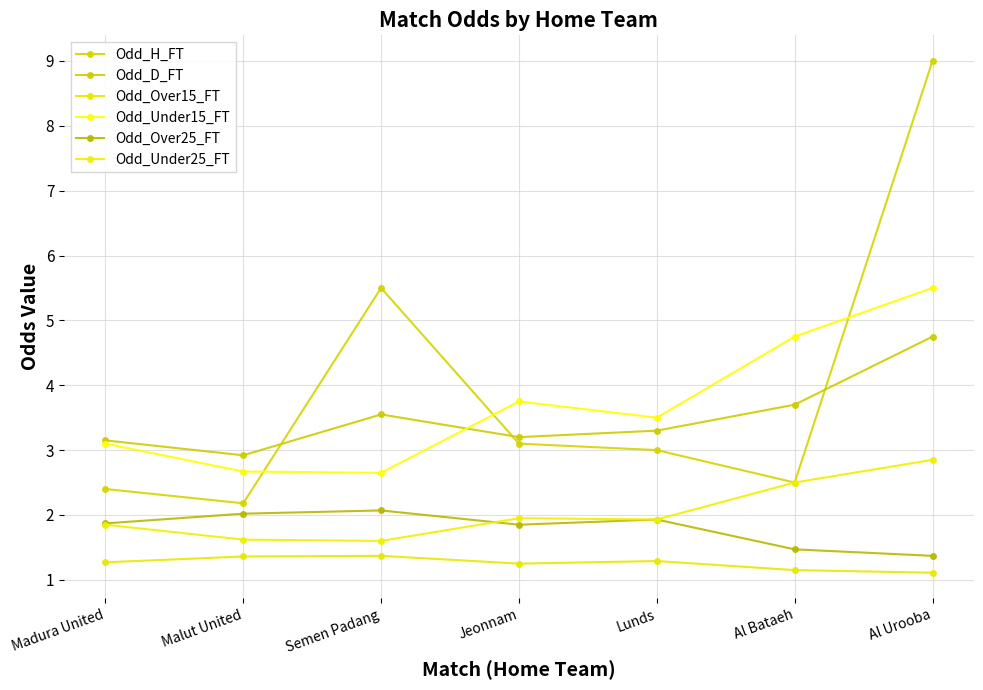

What is the total value across all series at Semen Padang?

16.7